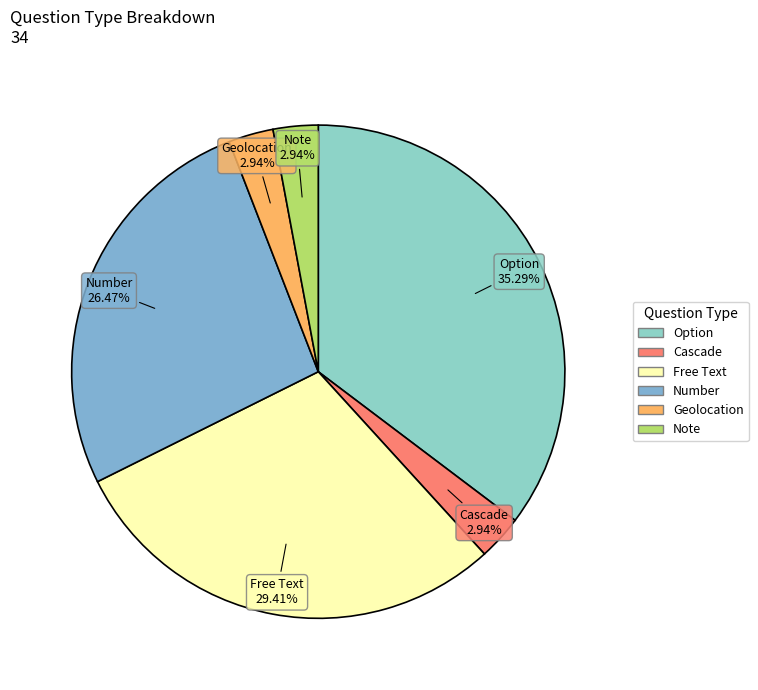

Between Geolocation and Free Text, which is larger?

Free Text